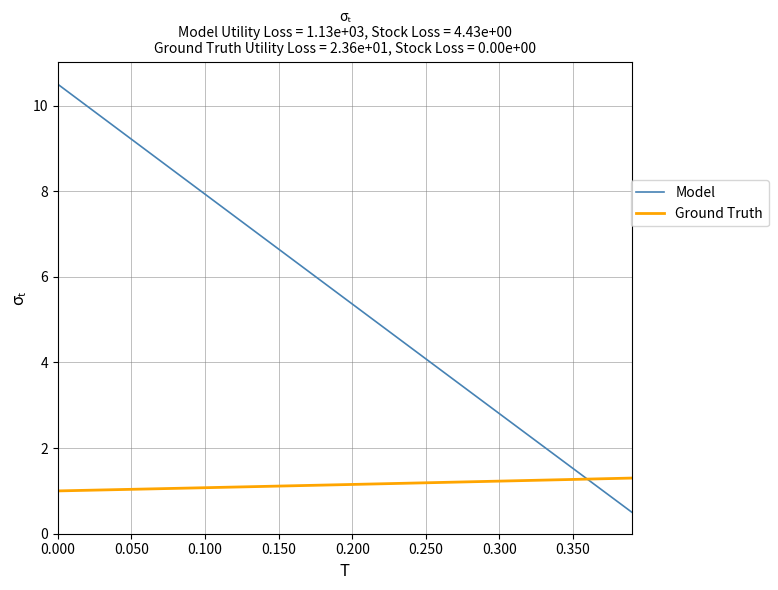

Which series has the largest range (max minus min)?

Model